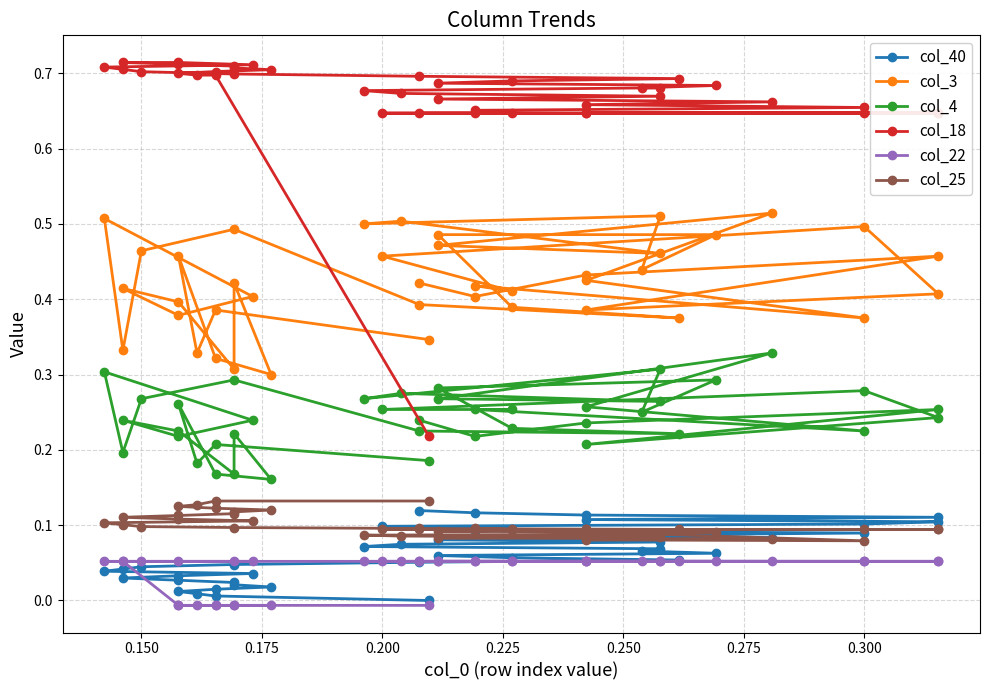

After their last crossing, which series has the higher values: col_40 or col_25?

col_40